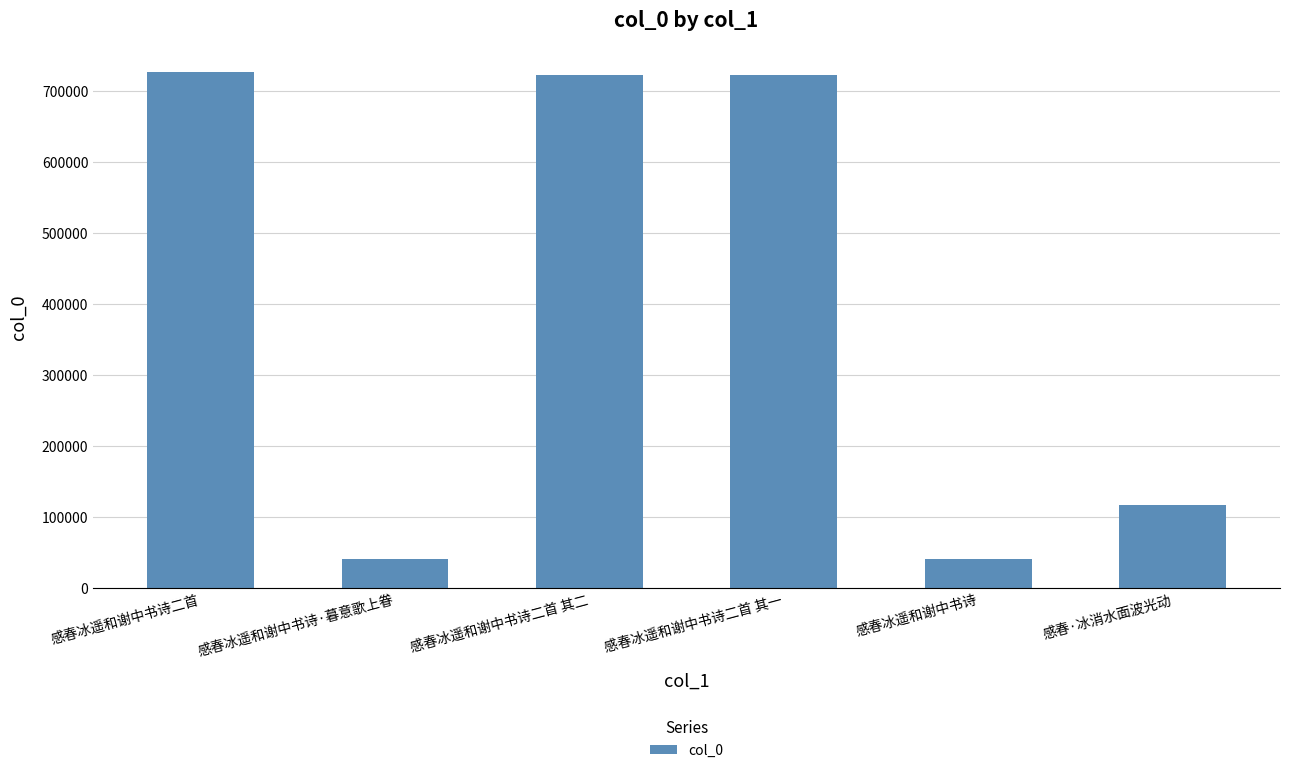

How many bars are there in total?

6